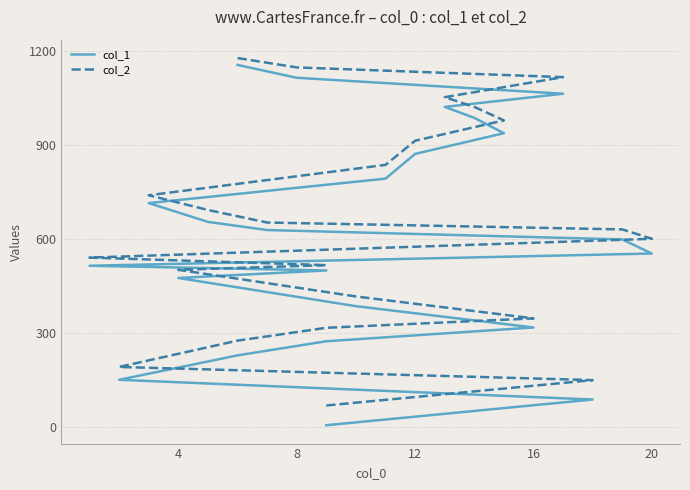

Reading right to left, transcribe all the data shown in this chart.

col_1: 1157	1116	1065	1023	988	939	873	794	716	656	630	600	555	516	501	477	387	319	275	230	152	89	7
col_2: 1179	1149	1118	1054	1023	980	915	838	741	694	654	632	602	542	518	503	418	348	318	277	193	151	70